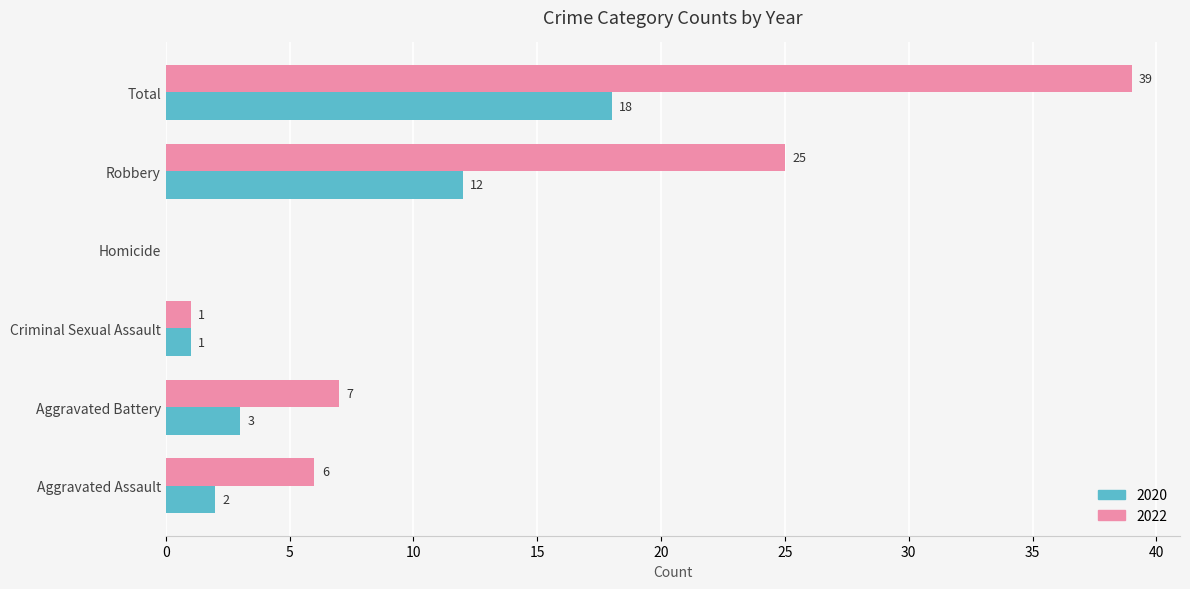

Is the value of 2022 at Total greater than the value of 2020 at Aggravated Battery?

Yes